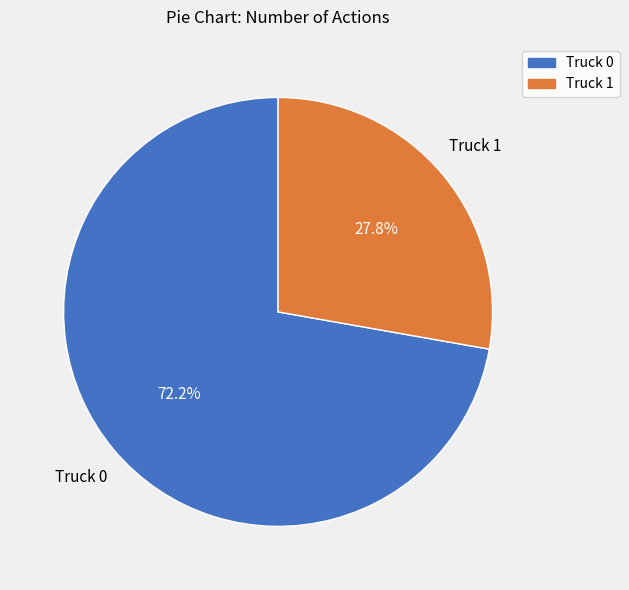

Combined, what portion of the pie is Truck 0 and Truck 1?

100.0%